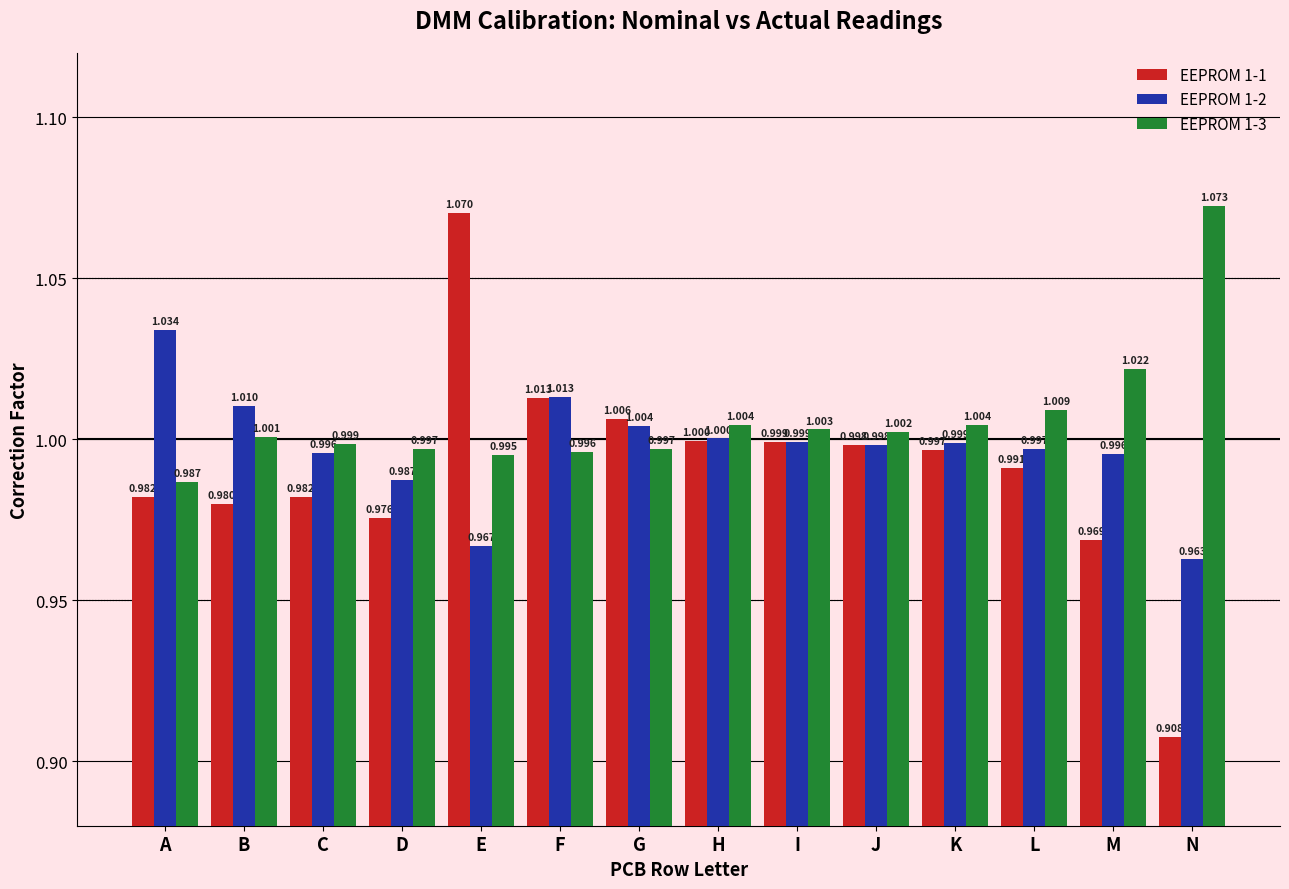

What is the difference between the maximum and minimum values in the EEPROM 1-3 series?

0.1